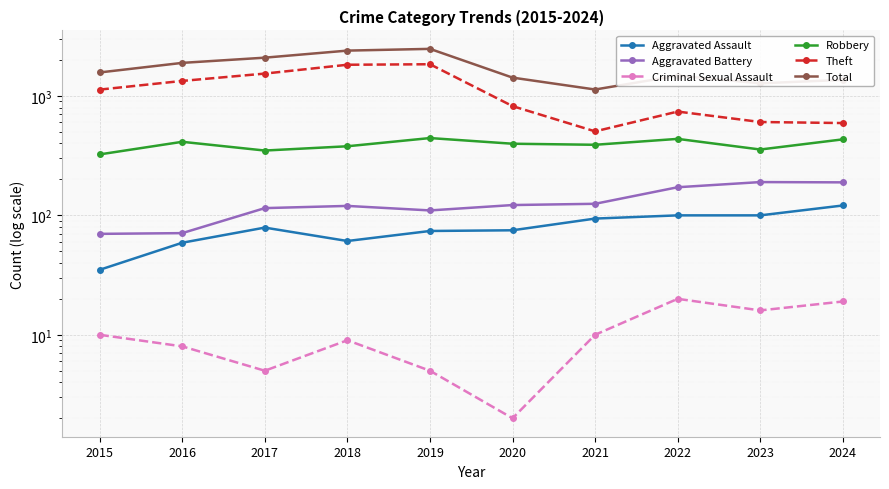

Which series has the largest total across all categories?

Total